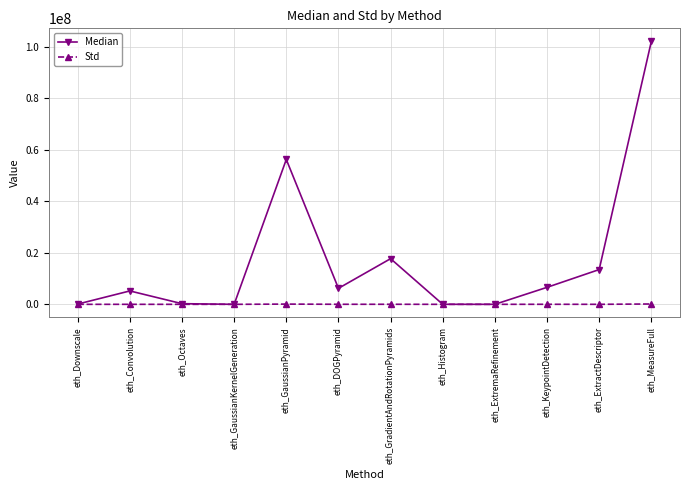

Which series has the largest total across all categories?

Median